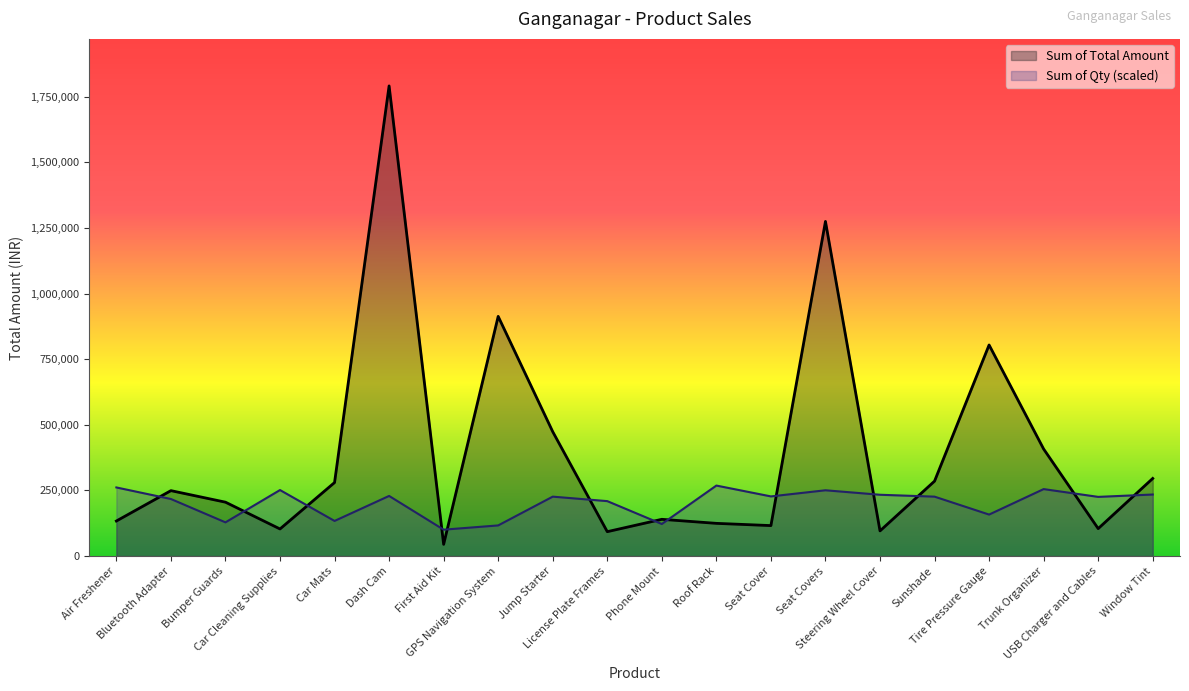

Which series has the widest spread of values?

Sum of Total Amount